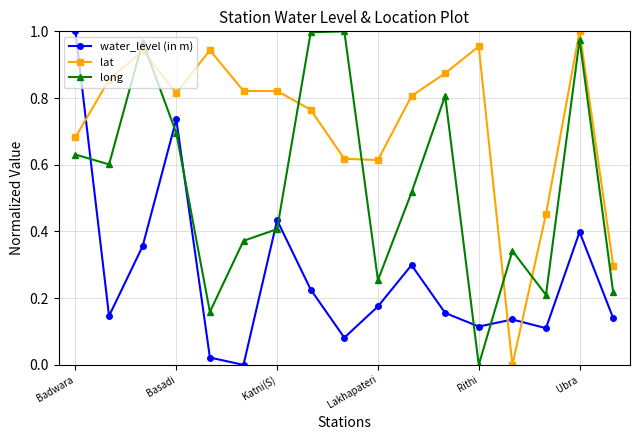

List the series in order of their overall mean, lowest first.

water_level (in m), long, lat